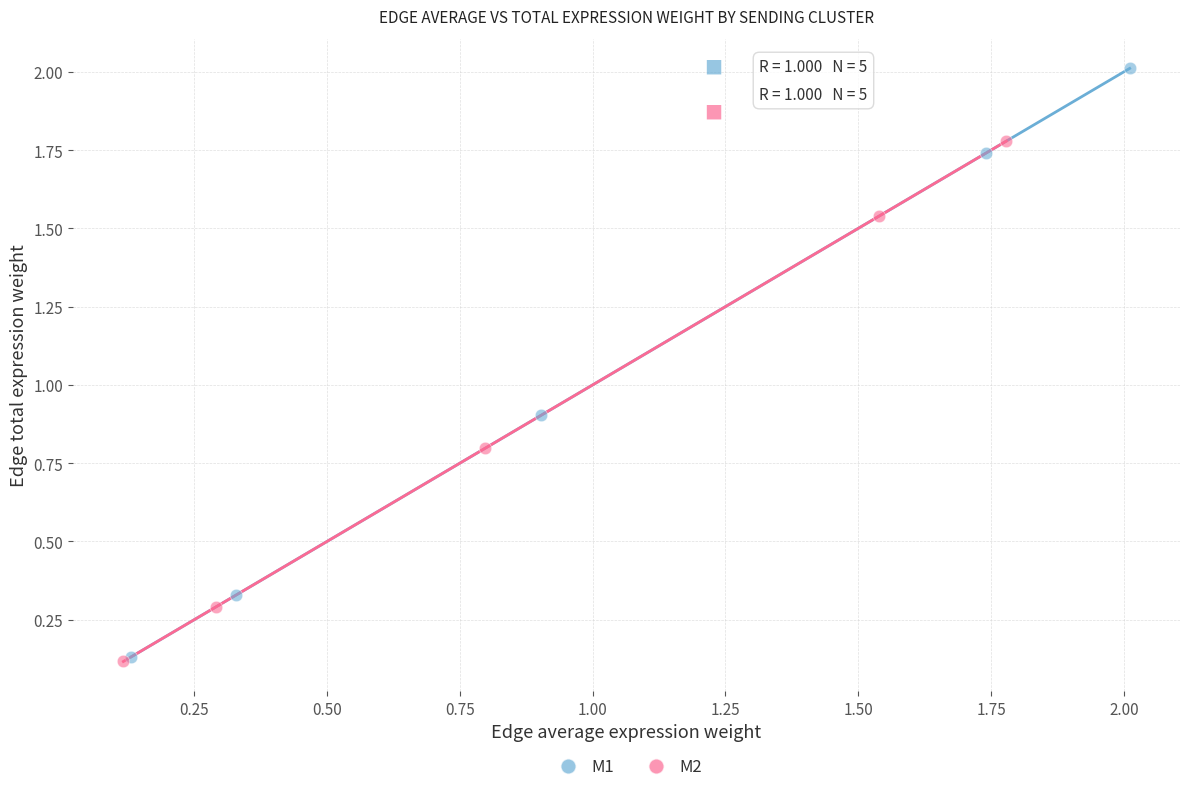

What are all the series names shown in the legend?

M1, M2